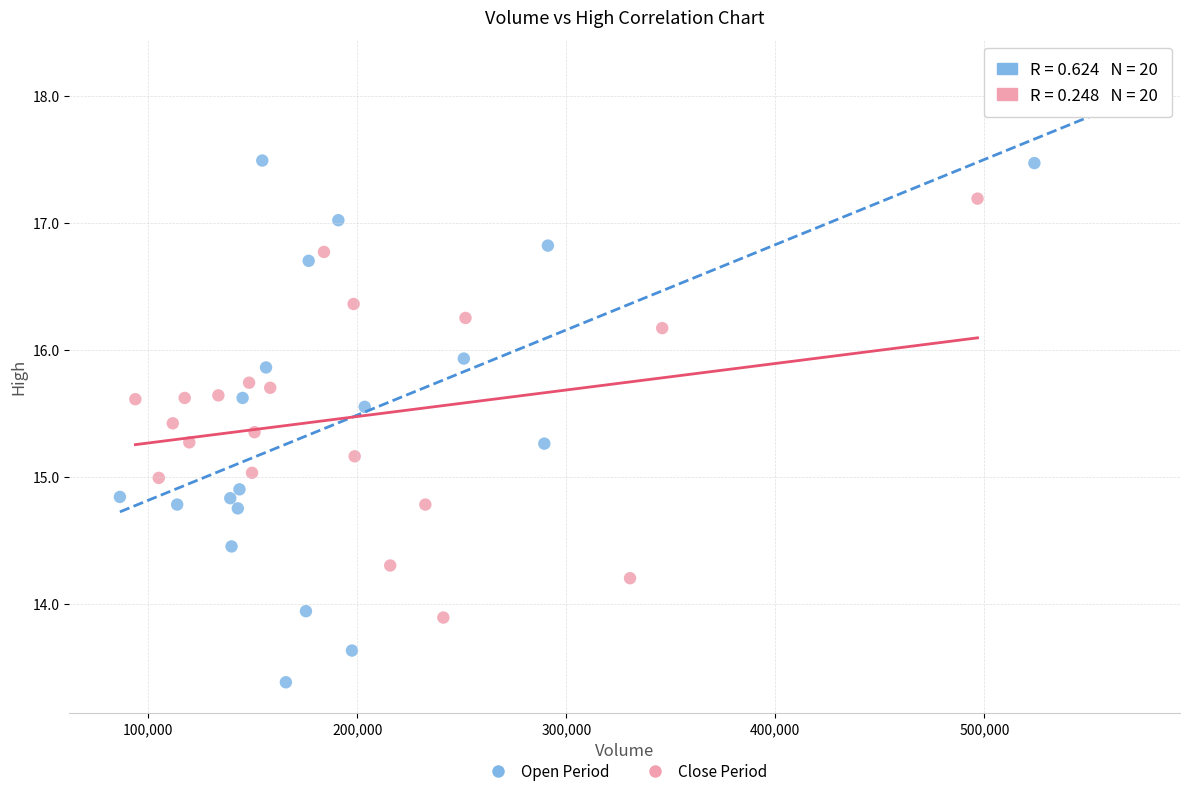

Which series has the largest Y range (max minus min)?

Open Period